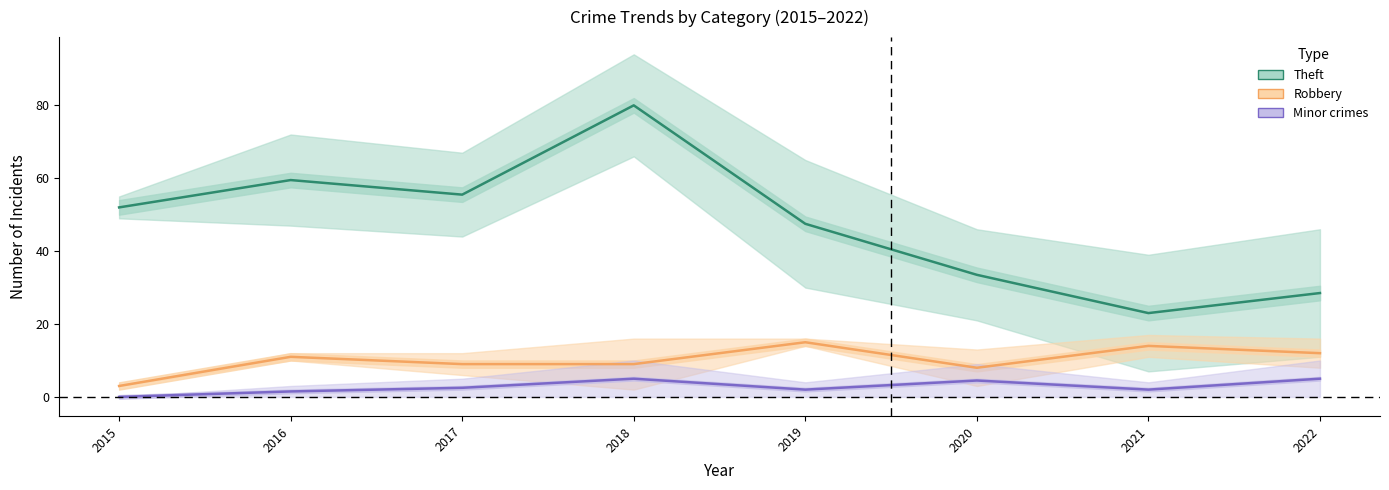

Does the chart display data point markers on the line(s)?

No